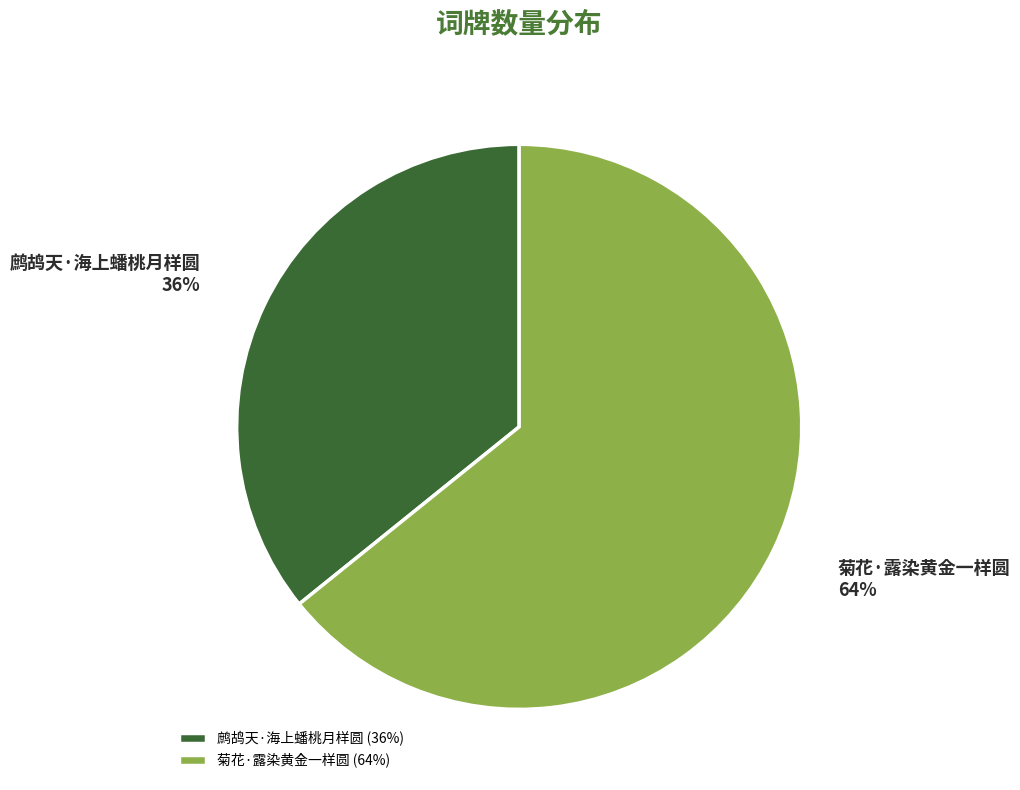

How many segments does this pie chart have?

2